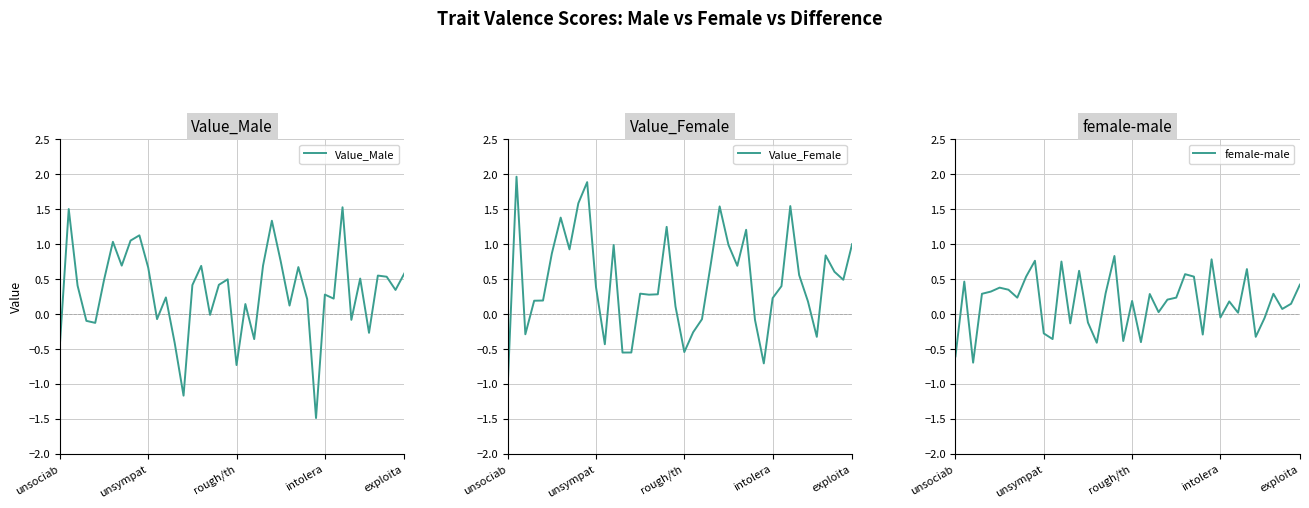

What value does the female-male series have at 27?

0.5